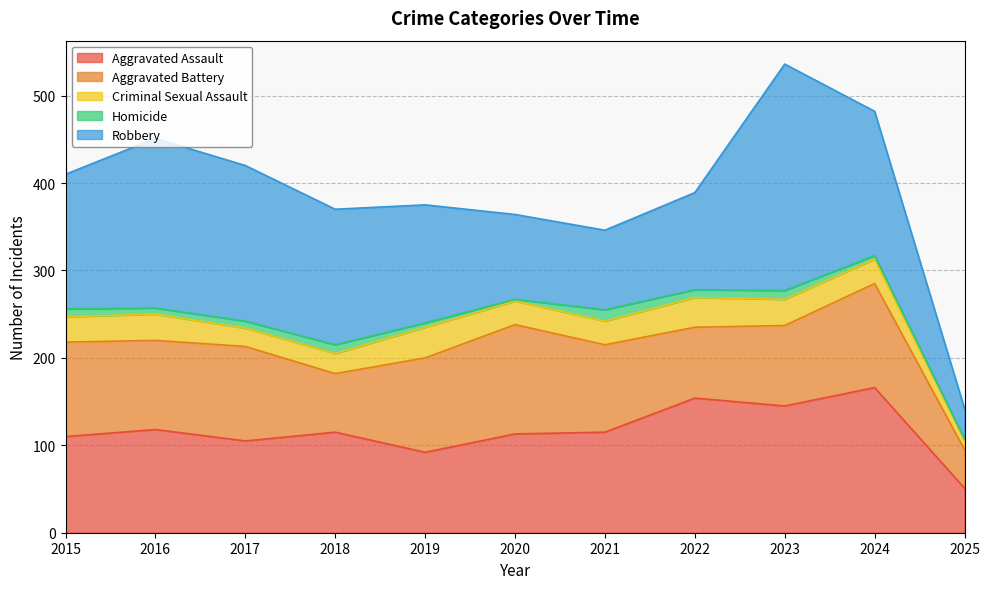

Does the chart display data point markers on the line(s)?

No